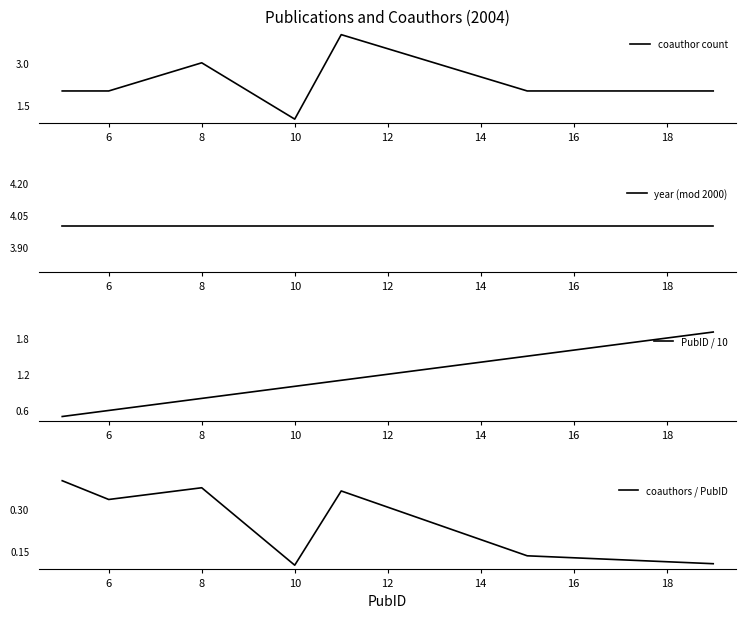

Which category has the lowest value across all series?

10